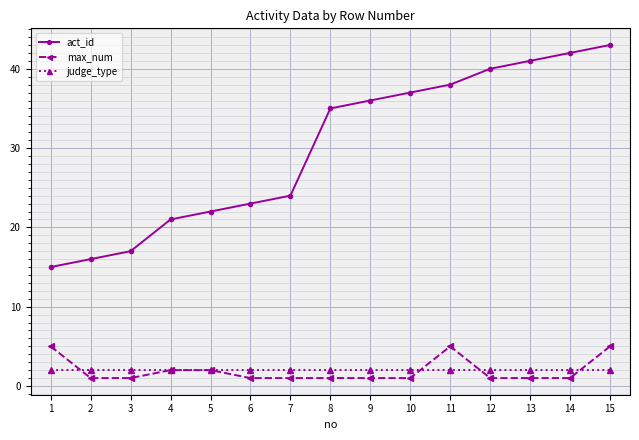

True or false: act_id and judge_type cross at least once.

False